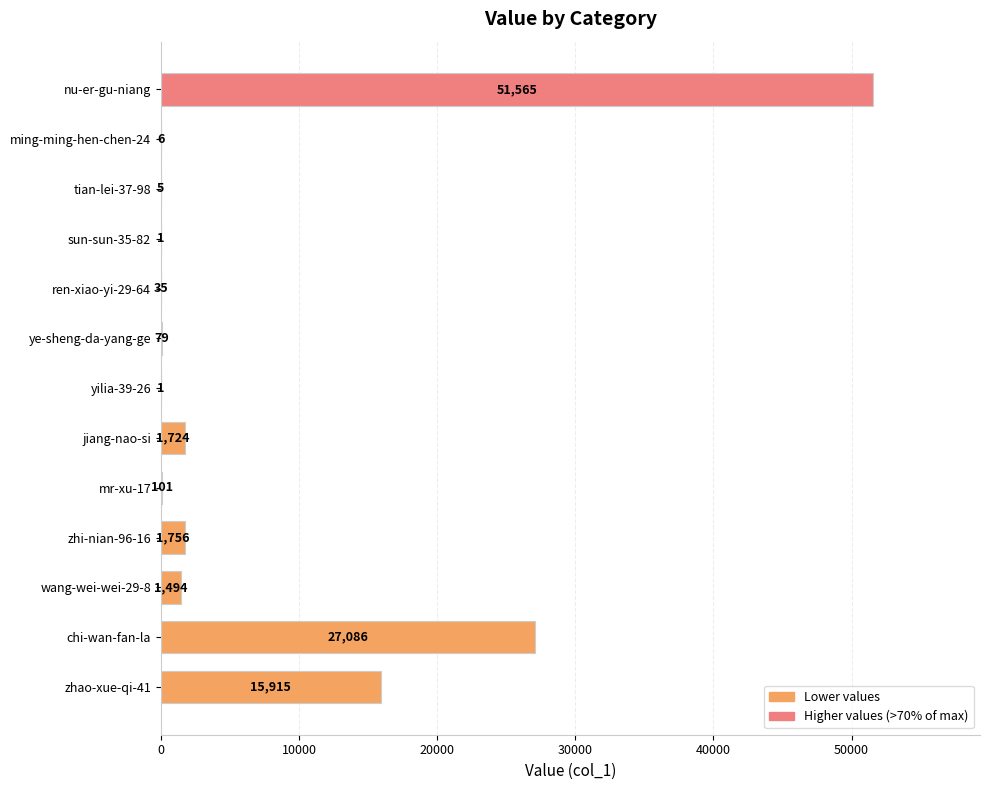

The chart shows a value of 101 at mr-xu-17. True or false?

True